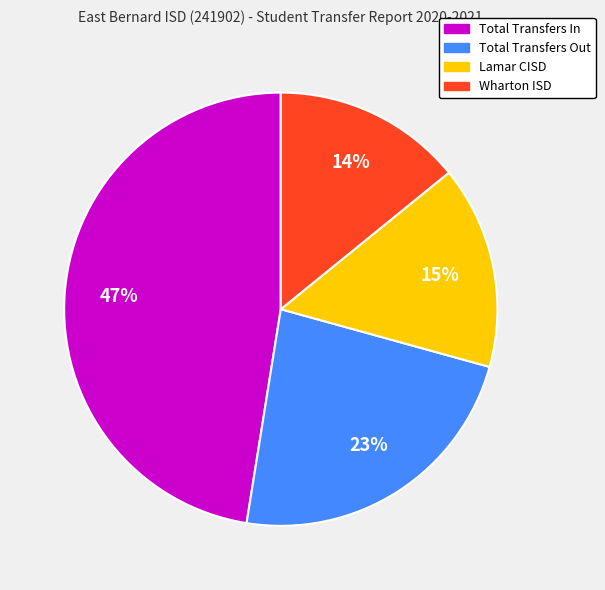

To the nearest percent, what is the combined percentage of Total Transfers Out and Wharton ISD?

37%